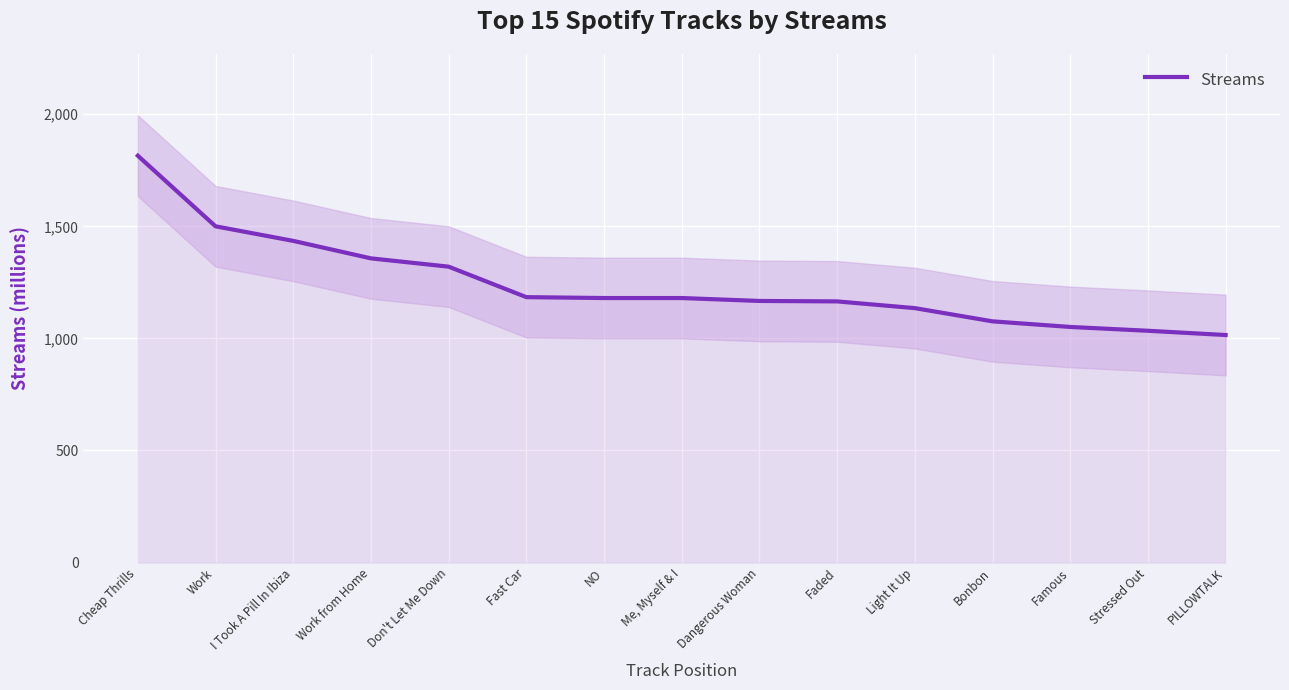

What is the average value?

1241